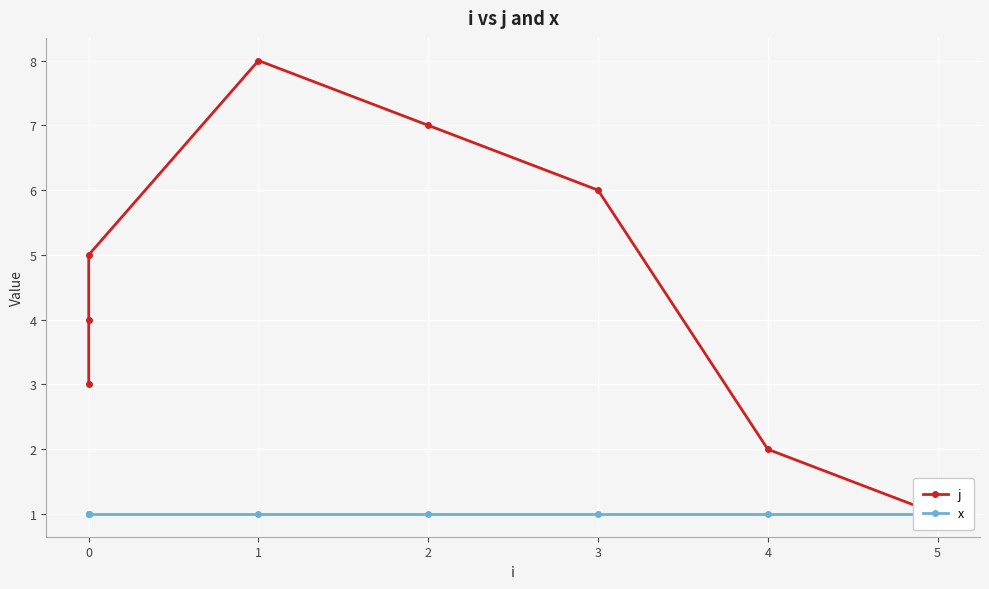

Between 2 and 4, which series saw the biggest shift?

j